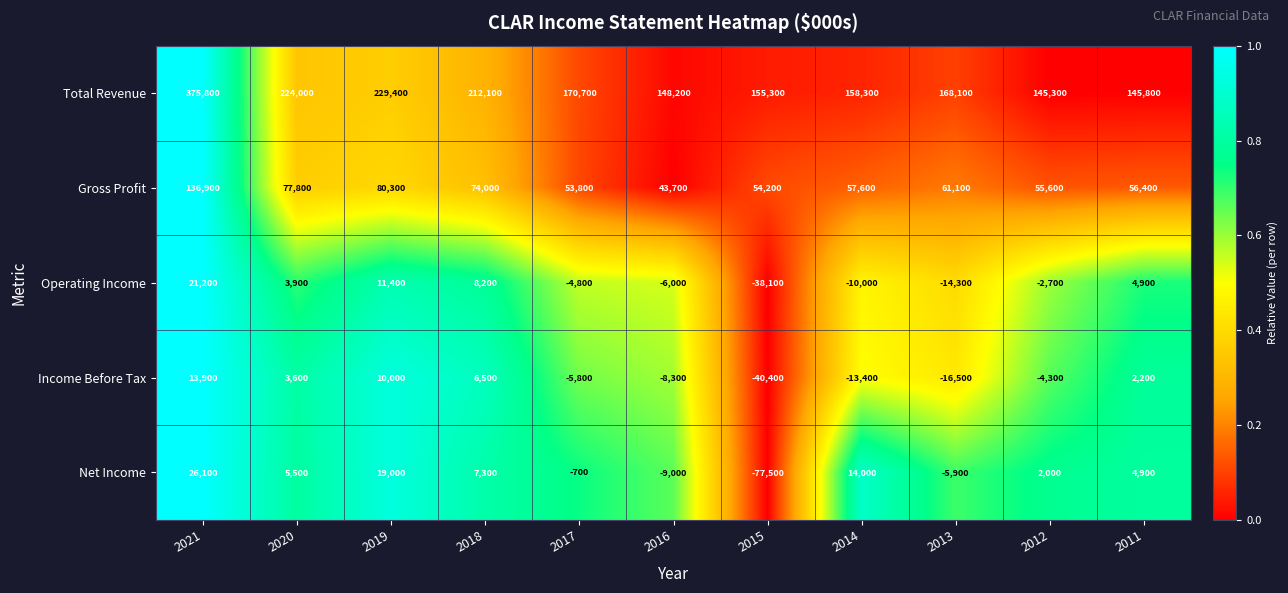

Which category has the lowest value in the Gross Profit series?

2016